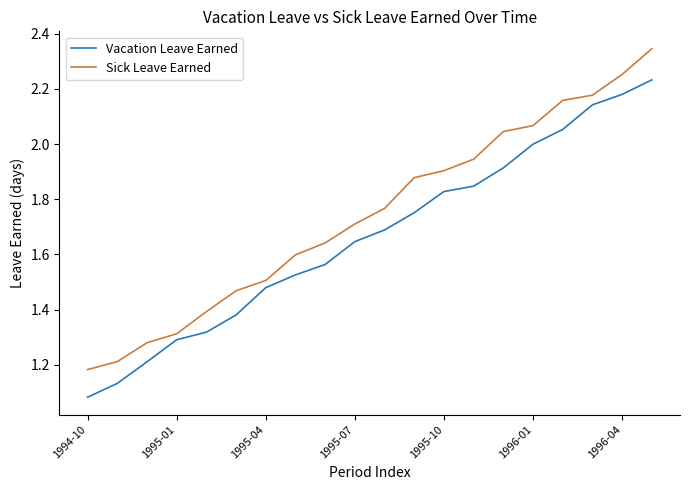

Which series has the widest spread of values?

Sick Leave Earned